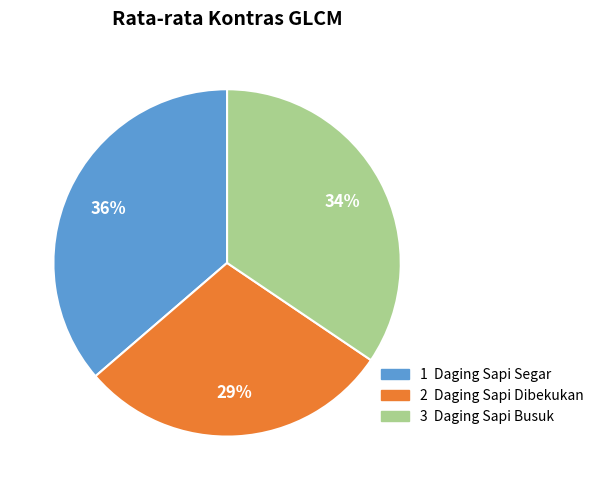

How many slices are in this pie chart?

3